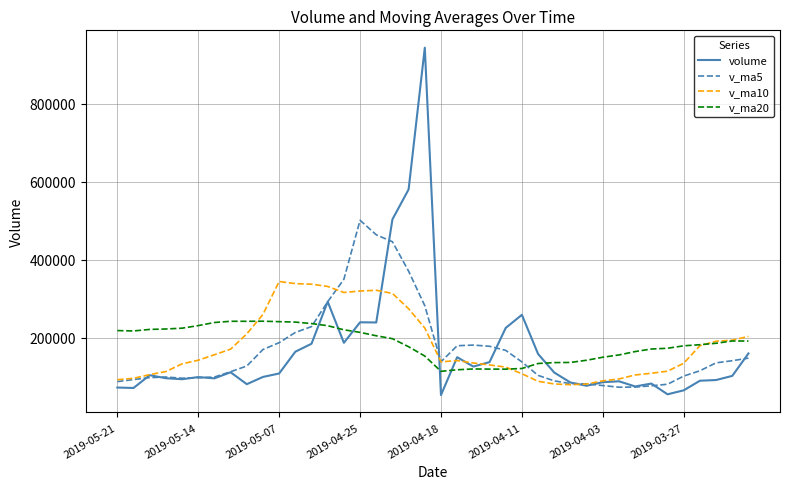

List the series in order of their peak value, highest first.

volume, v_ma5, v_ma10, v_ma20